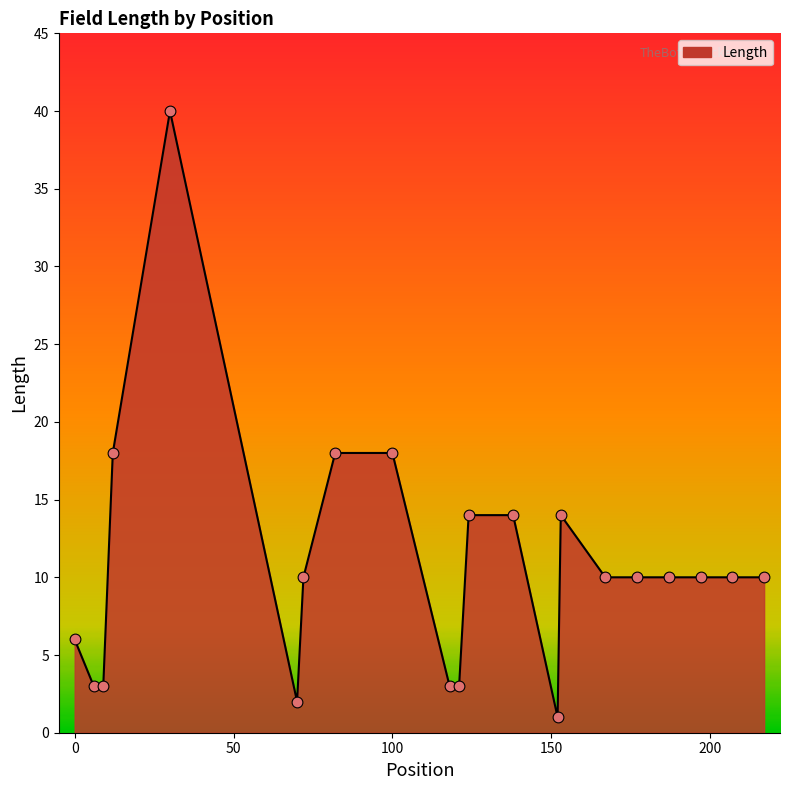

What is the difference between the maximum and minimum values?

39